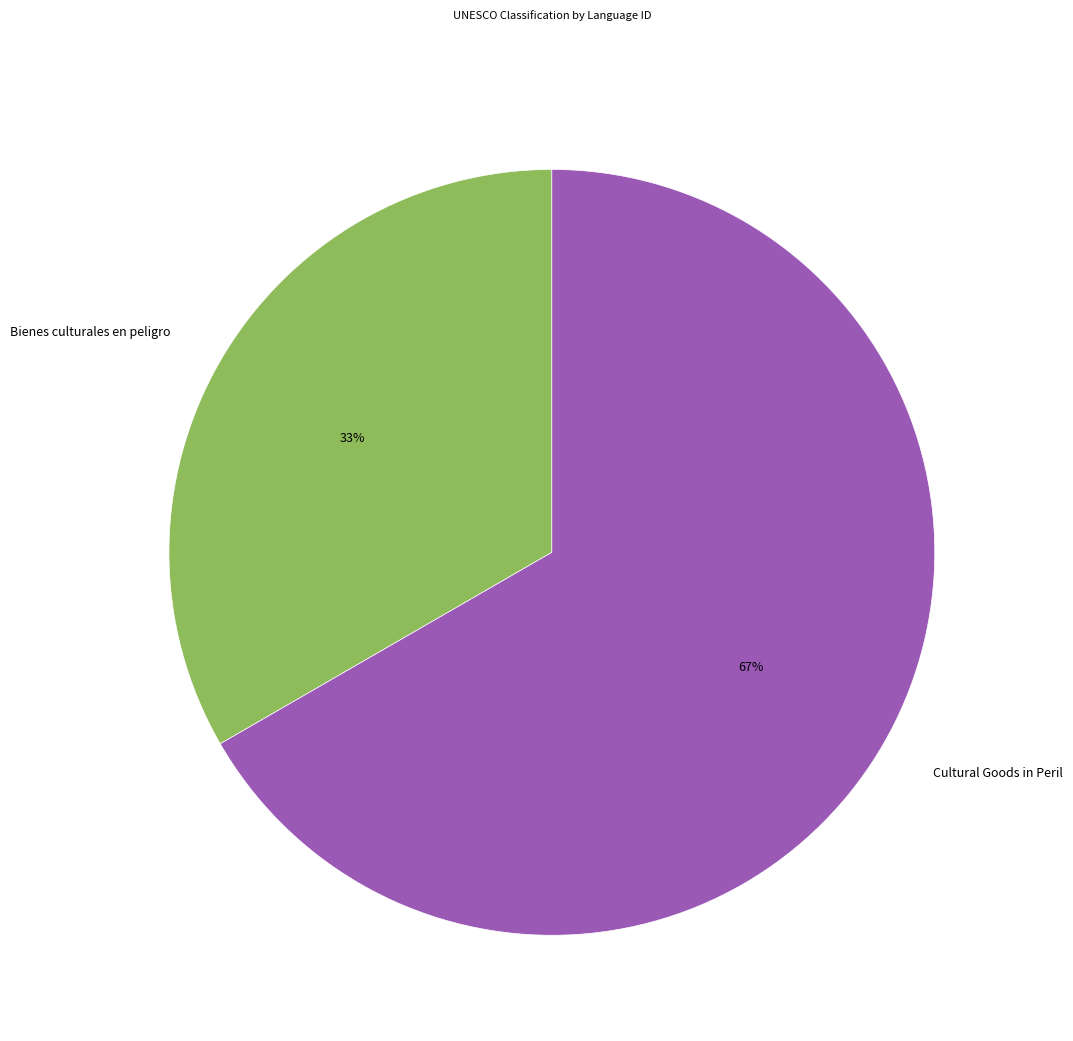

The Cultural Goods in Peril slice represents 72% of the pie. True or false?

False